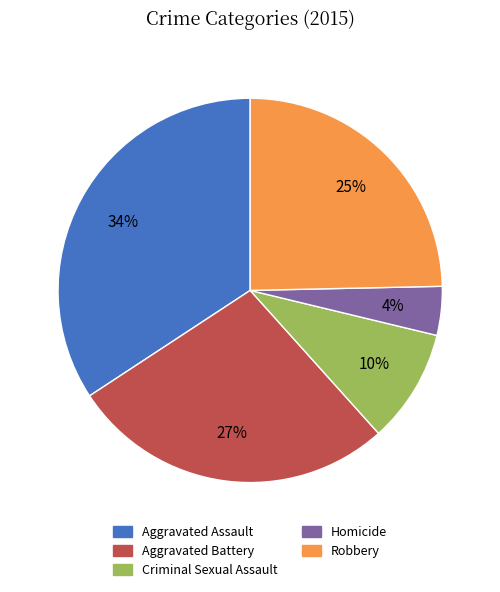

What percentage is the Homicide slice, to the nearest percent?

4%